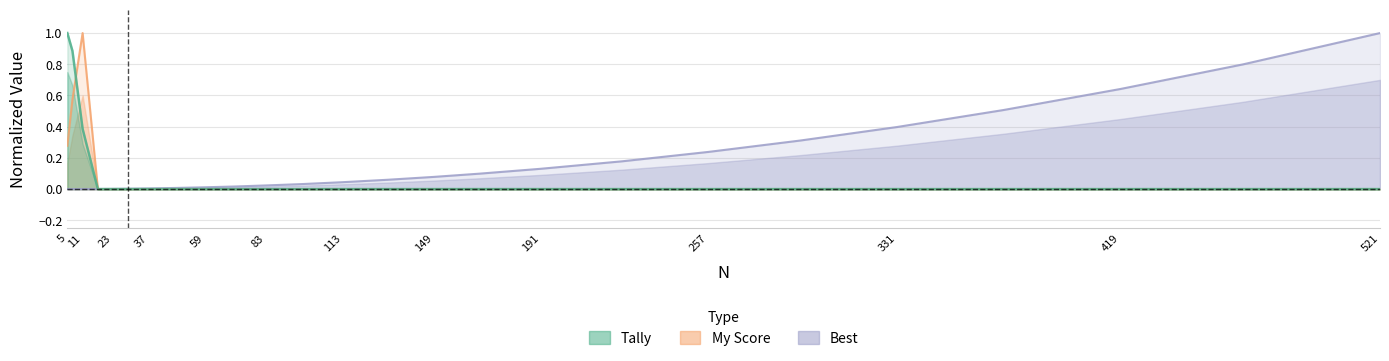

At how many categories does at least one series exceed 0?

25